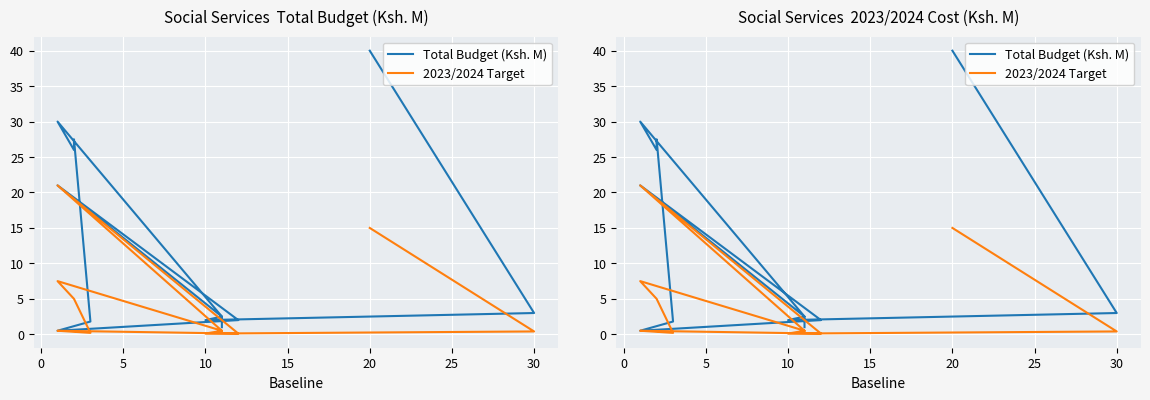

Reading left to right, transcribe all the data shown in this chart.

Total Budget (Ksh. M): 40.0	3.0	2.0	2.5	21.0	2.0	0.5	1.8	27.5	26.0	30.0	2.5	1.0
2023/2024 Target: 15.0	0.4	0.1	0.5	21.0	0.1	0.5	0.2	5.0	5.0	7.5	0.5	0.2